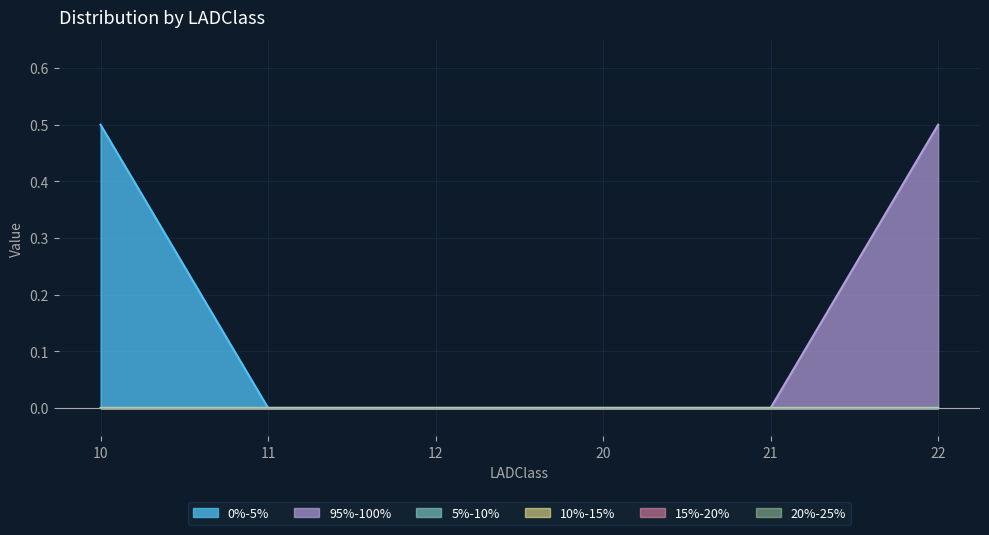

Which label corresponds to the smallest value in the chart?

11